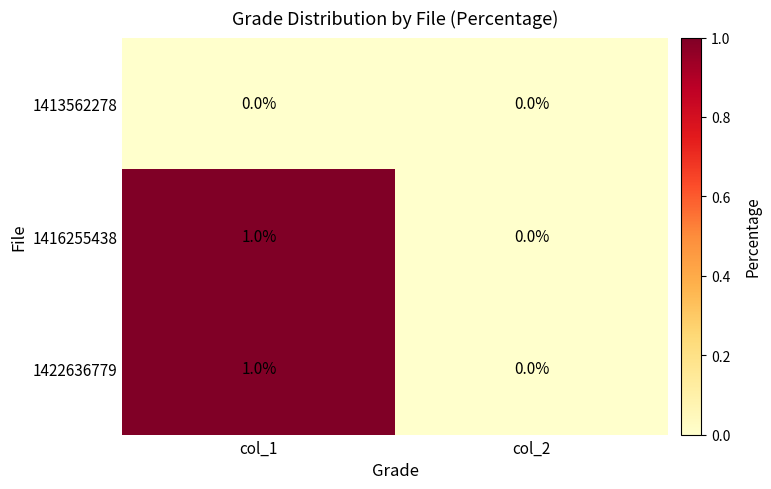

At which label does 1422636779 reach its peak?

col_1